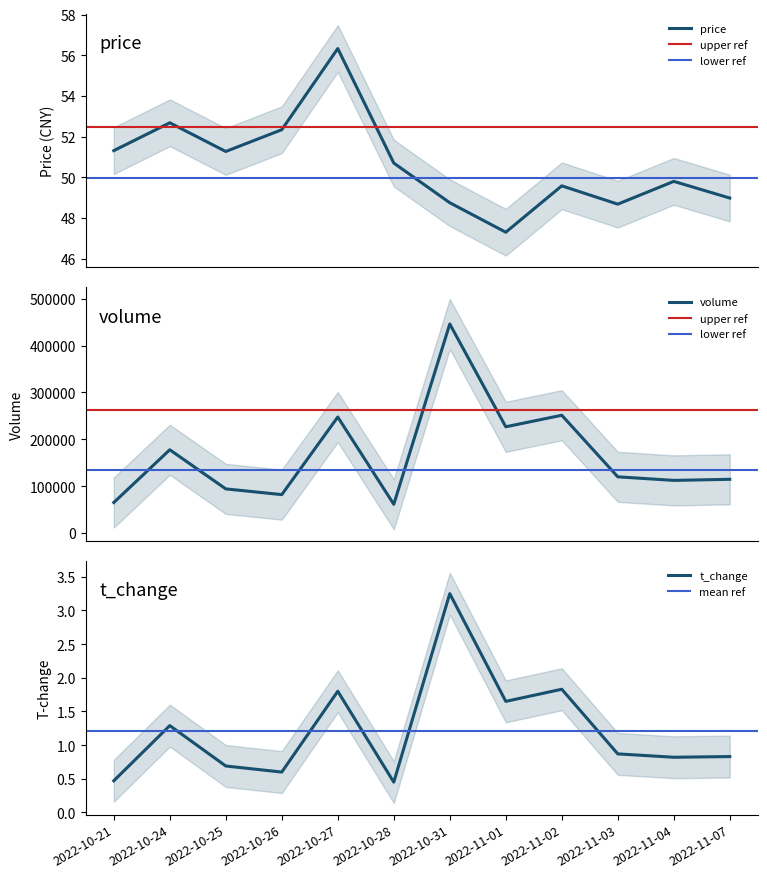

What is the average value of the volume series?

166388